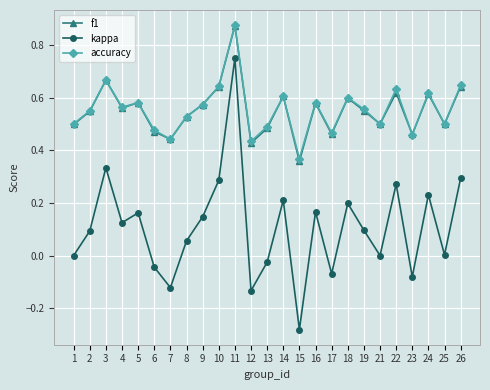

True or false: accuracy and kappa cross at least once.

False